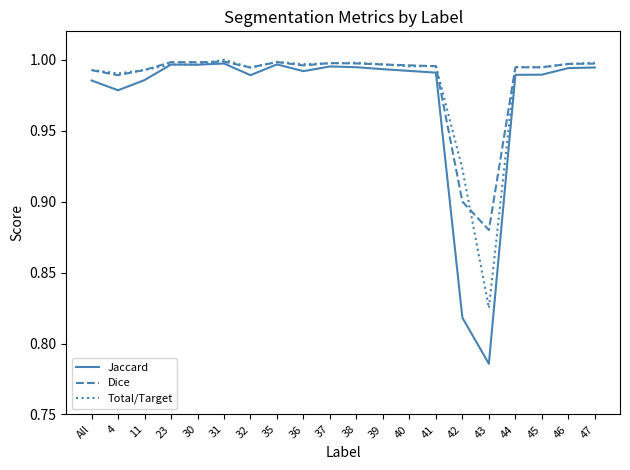

What is the total value across all series at 44?

3.0